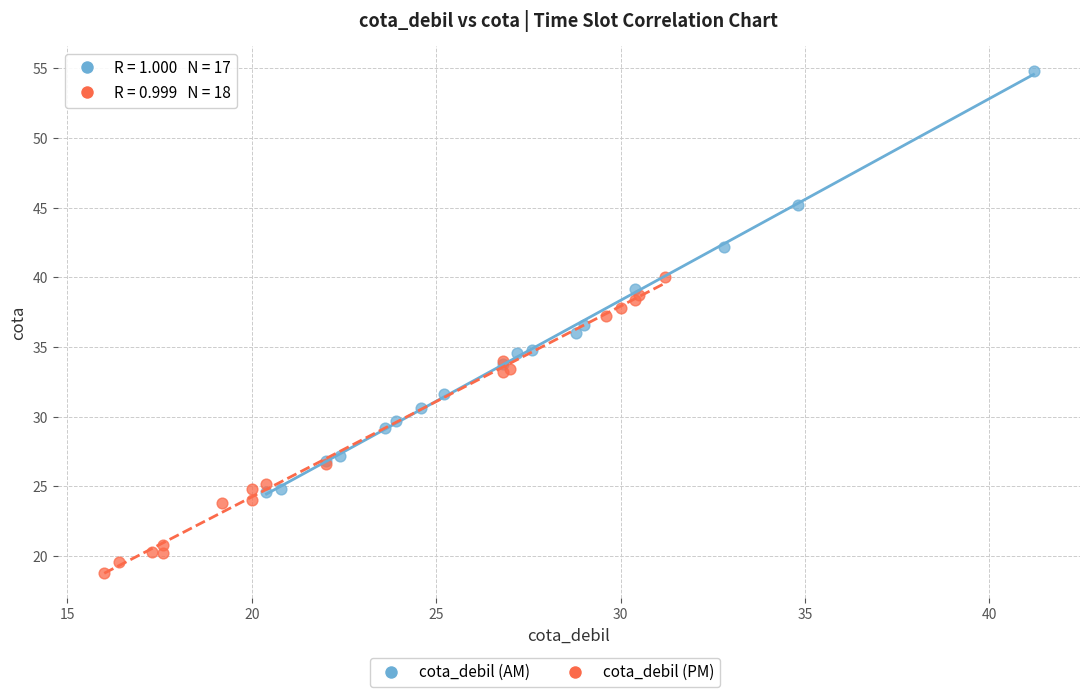

Which series contains the highest Y value?

cota_debil (AM)